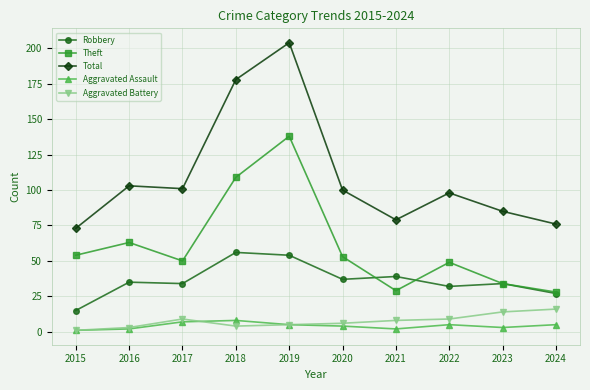

True or false: Aggravated Assault and Total cross at least once.

False